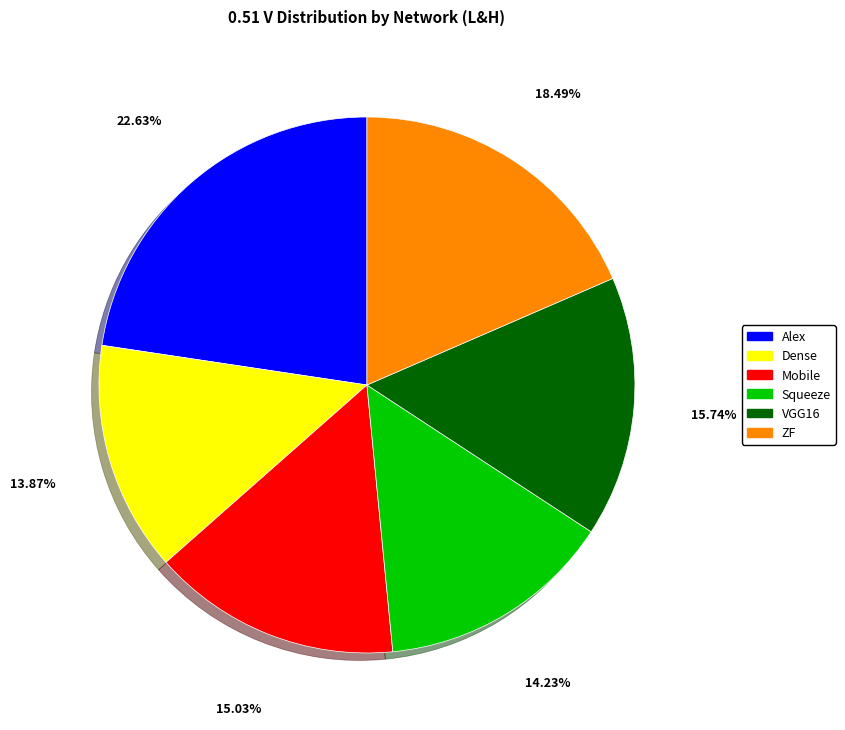

Does Alex represent more than half of the total?

No